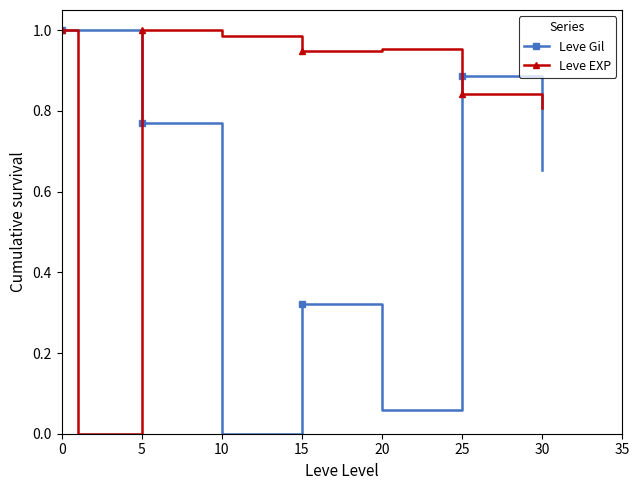

Rank the series by their average value, from highest to lowest.

Leve EXP, Leve Gil